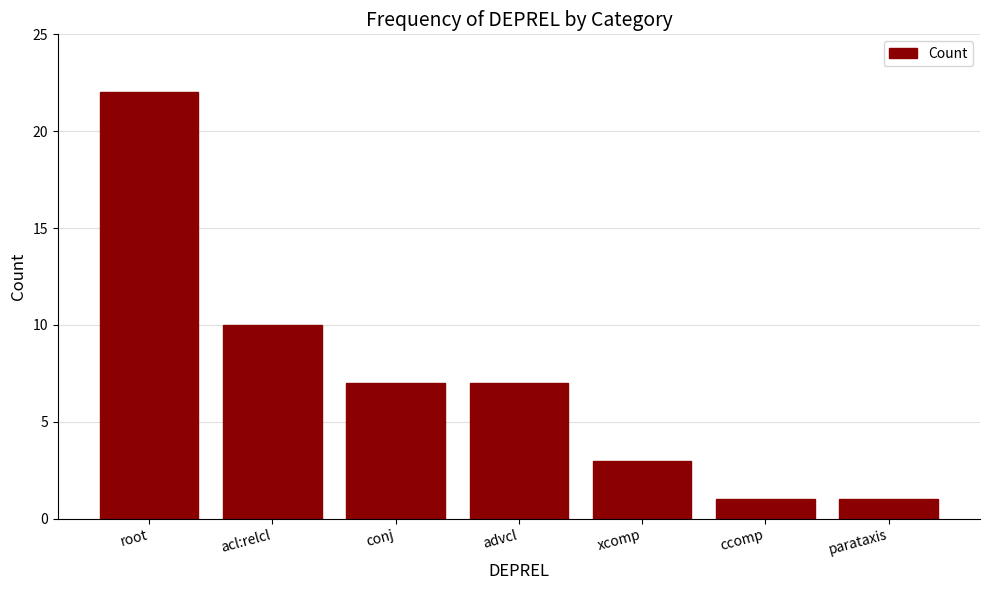

What is the sum of all values?

51